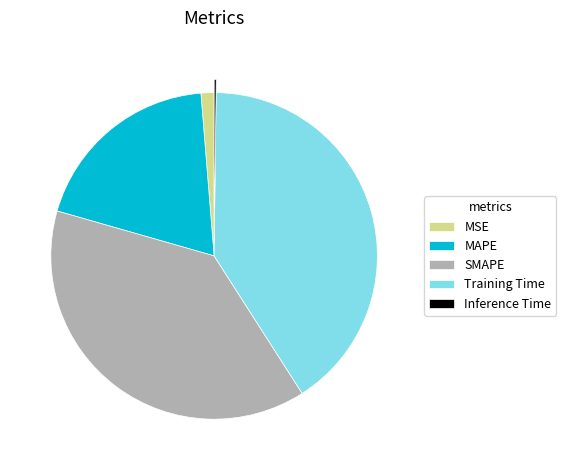

Does any single category account for the majority?

No